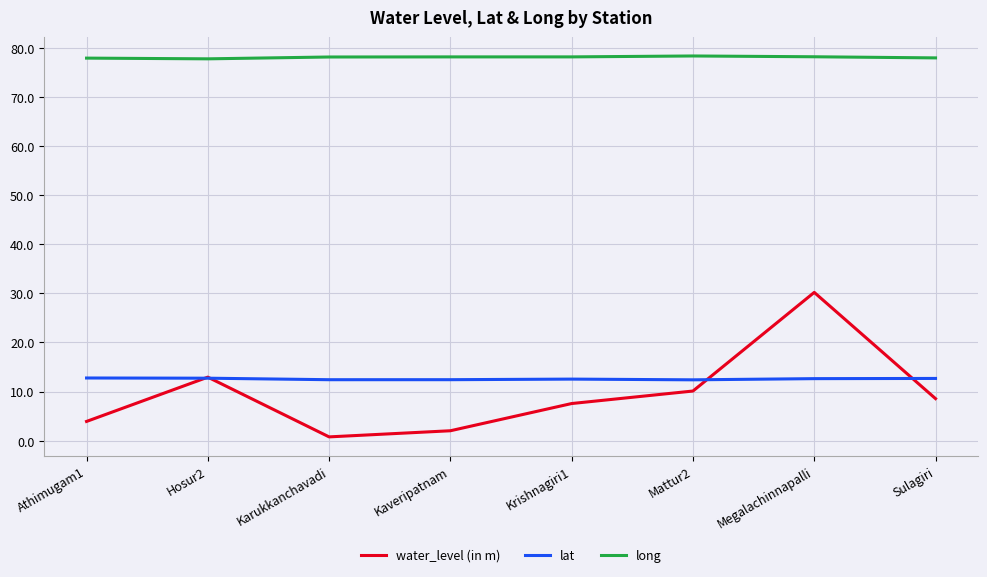

True or false: water_level (in m) and long intersect in this chart.

False